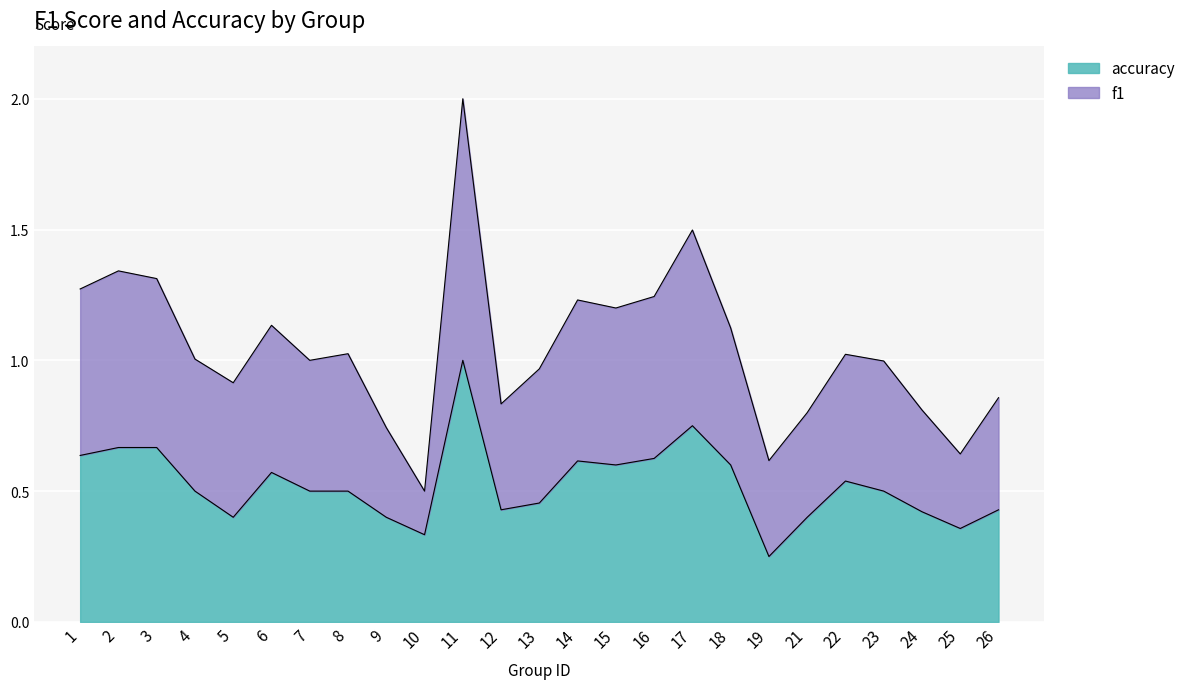

What is the maximum value shown in the chart?

2.0